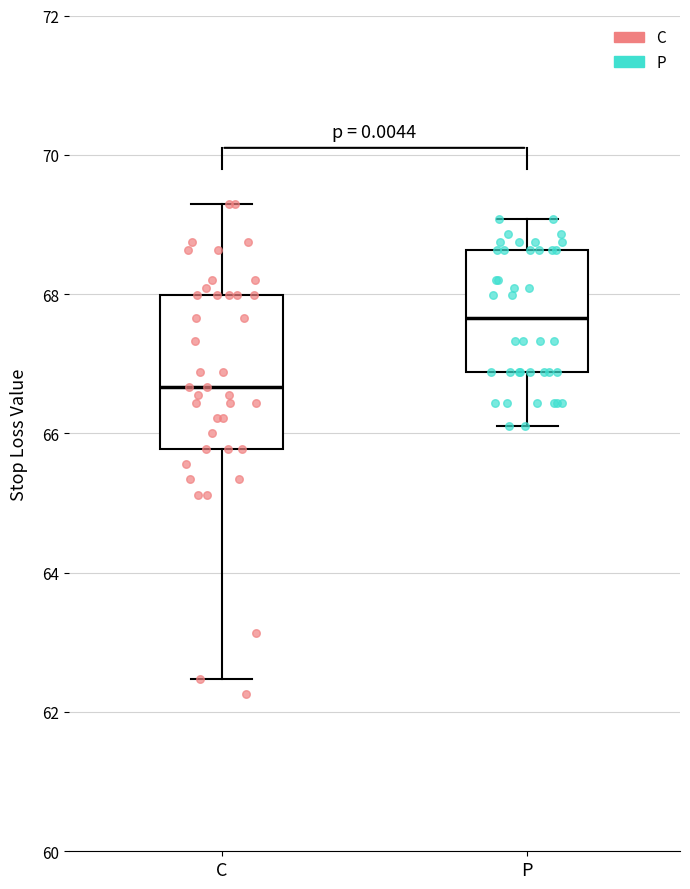

Reading left to right, read every box against the y-axis: the position of its median line, the range the box covers, and the ends of its whiskers. The values are not printed on the chart, so give them approximately, as read against the axis.

C: median 66.6, box 65.8 to 68.0, whiskers 62.4 to 69.4
P: median 67.6, box 66.8 to 68.6, whiskers 66.2 to 69.0